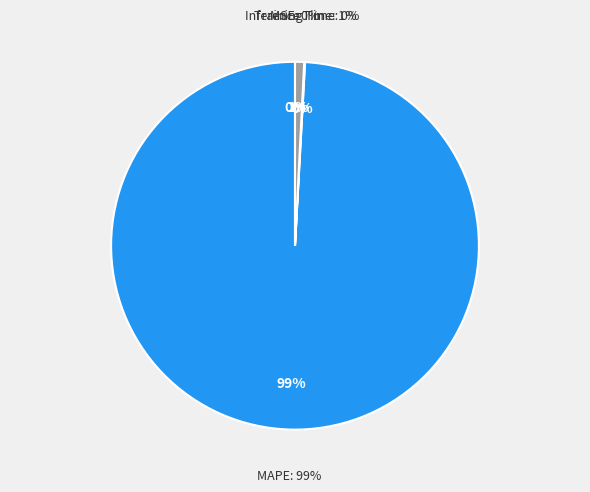

What is the change in value from Training Time to Inference Time?

+0.9